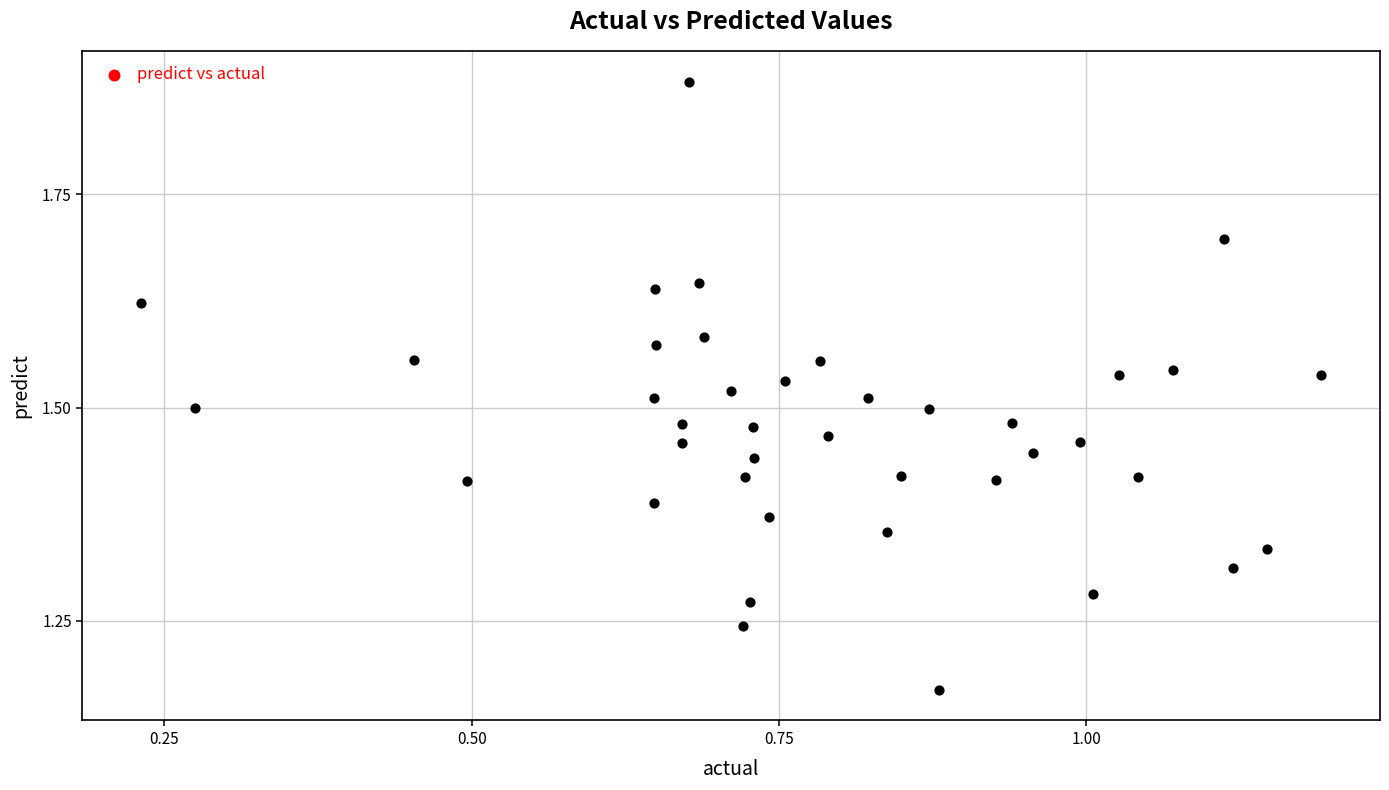

Count the number of points in this scatter plot.

40